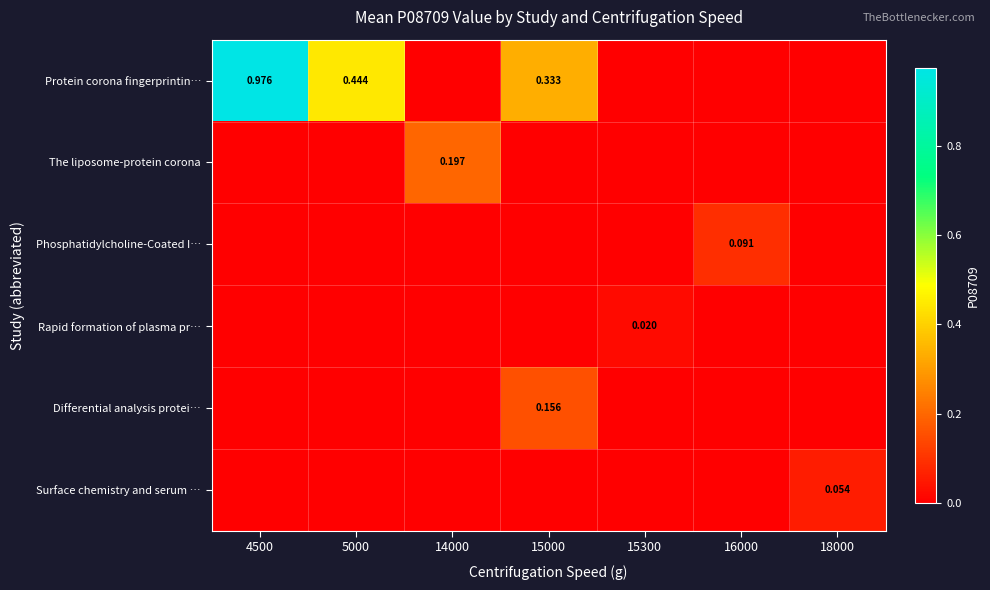

At which label does Protein corona fingerprintin… reach its minimum?

14000